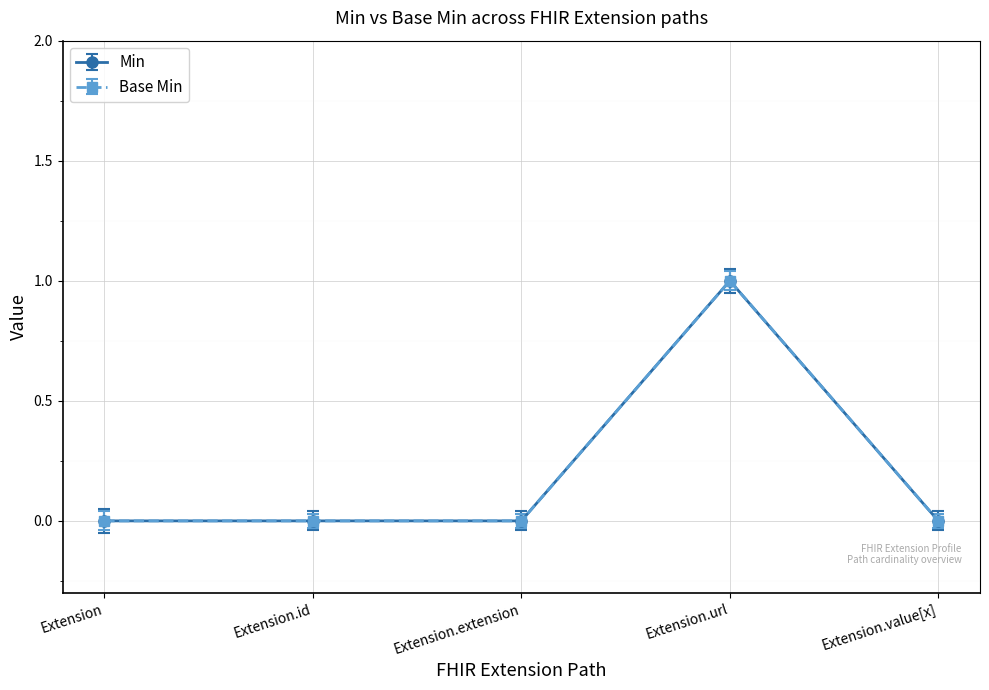

What position from the left is Extension.value[x]?

5